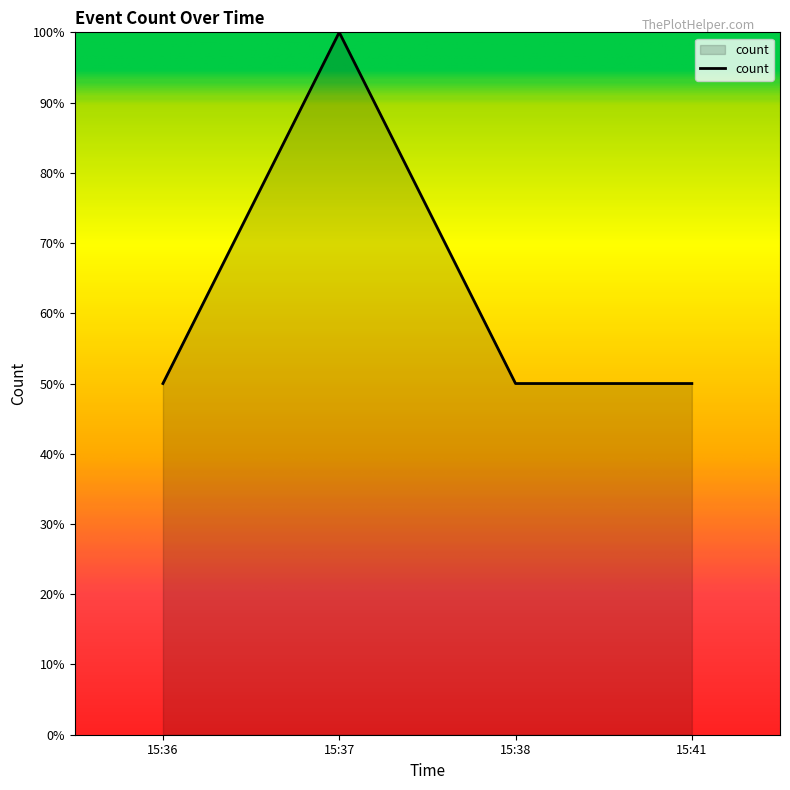

What is the maximum value shown in the chart?

100